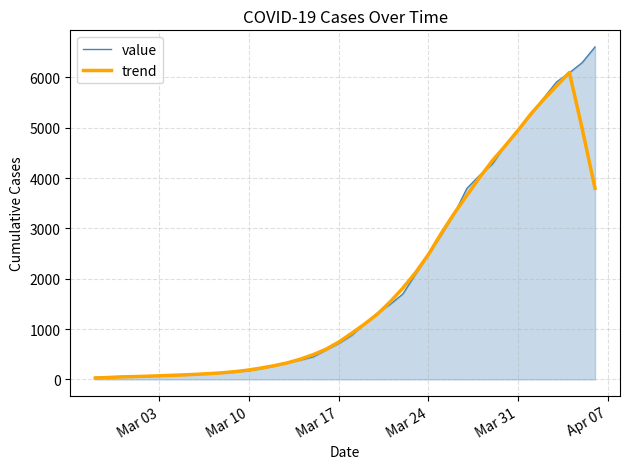

Which series has the largest total across all categories?

value